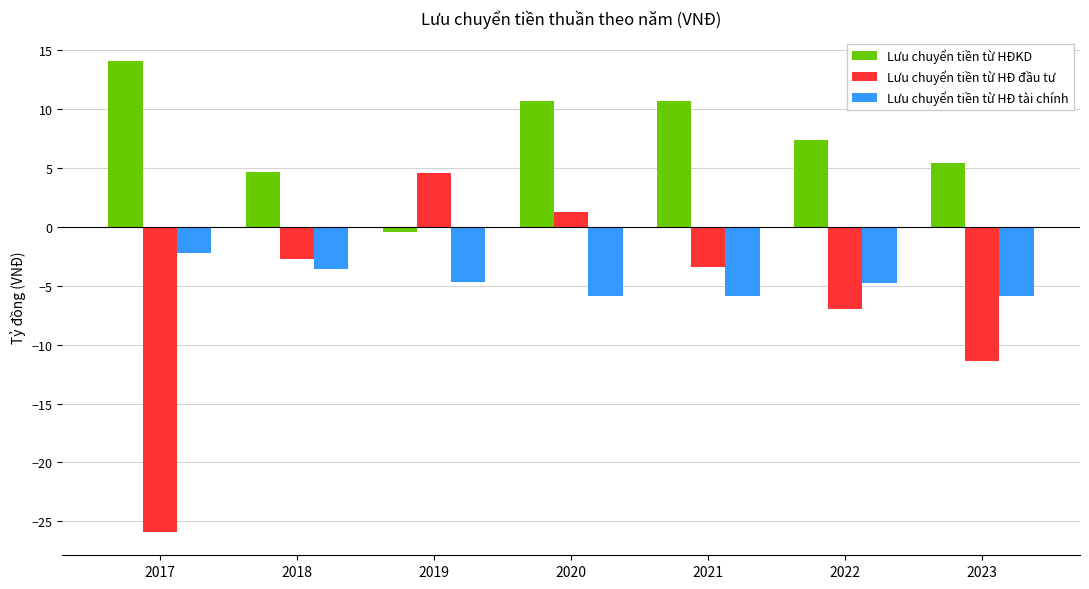

Where does the Lưu chuyển tiền từ HĐKD series first go above 7?

2017